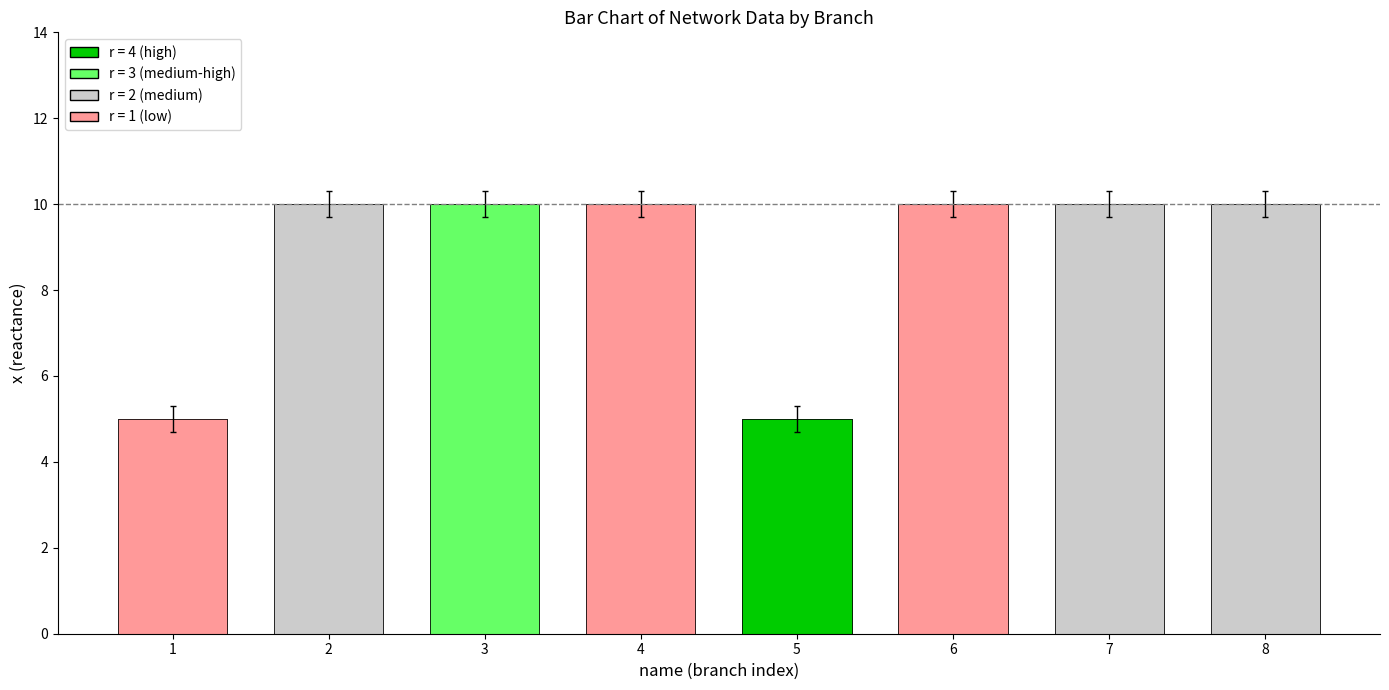

Are the bars horizontal?

No